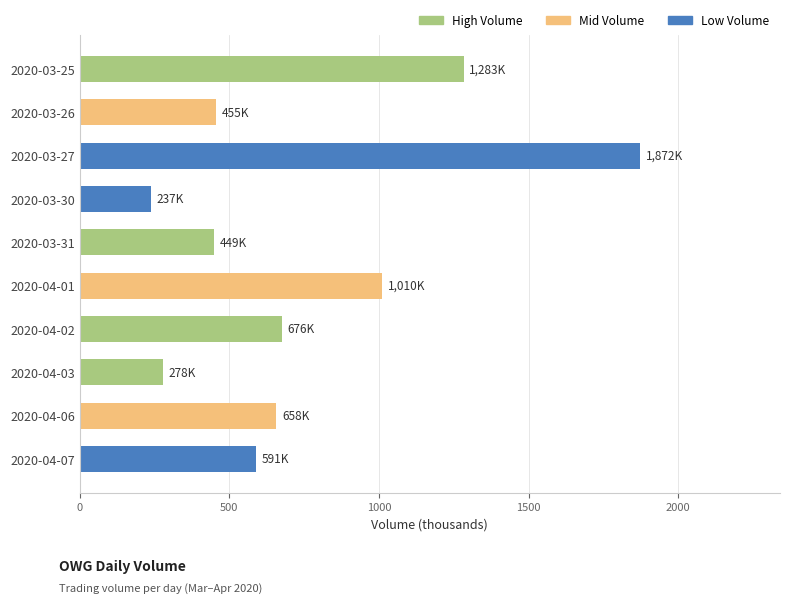

What is the difference between the maximum and minimum values?

1634.8